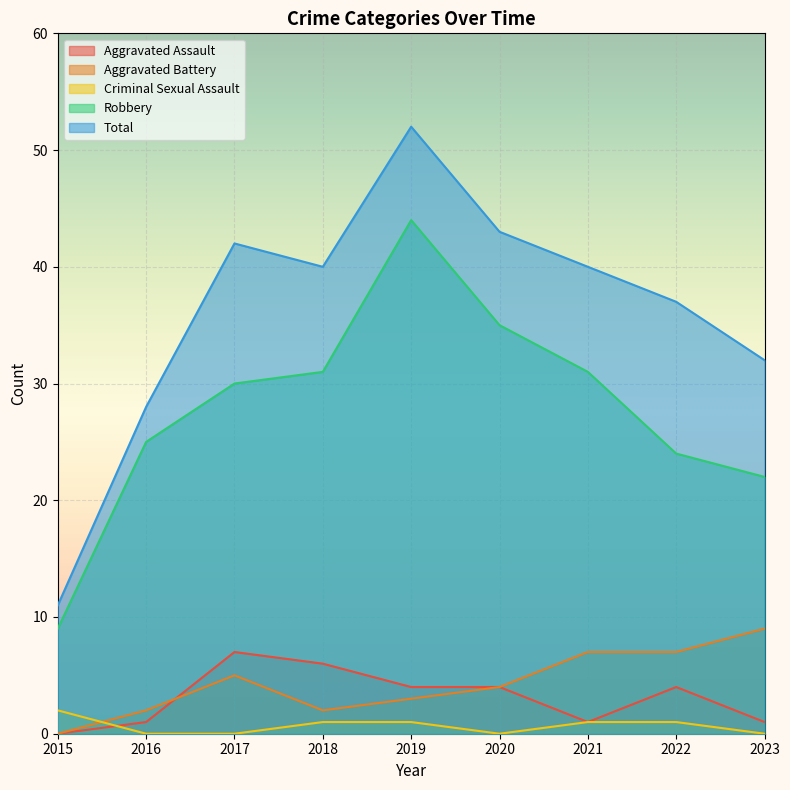

What is the difference between the second highest and second lowest values in the Total series?

15